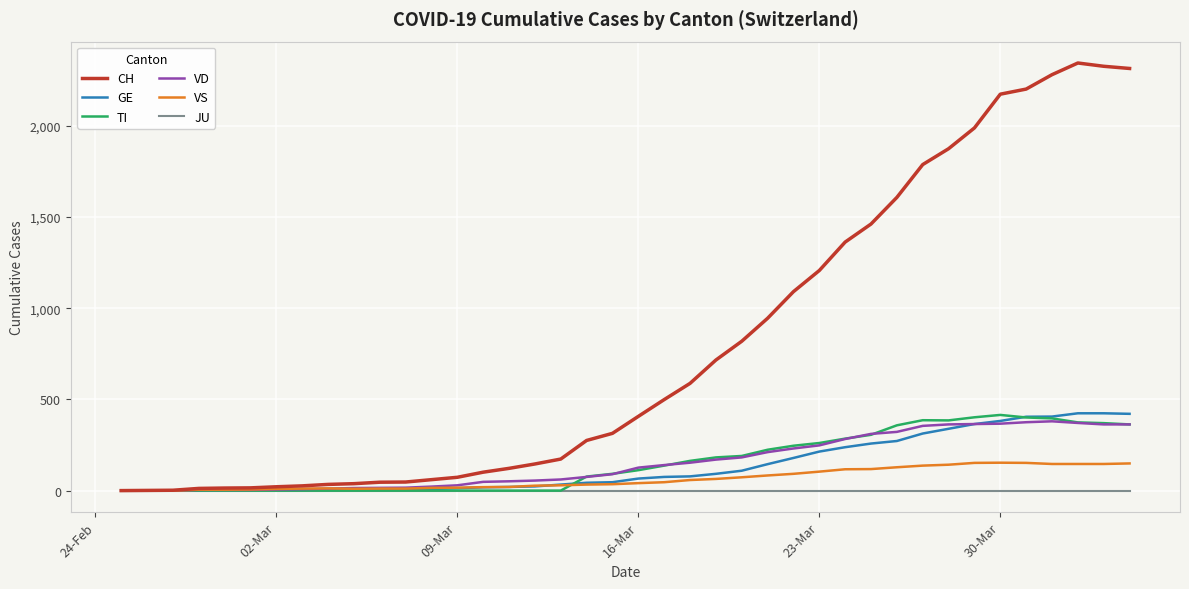

What is the greatest value displayed?

2345